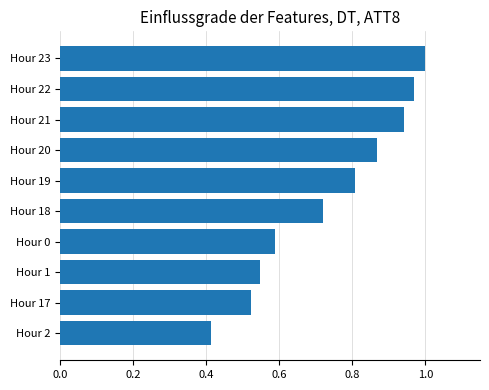

What is the sum of all values?

7.4